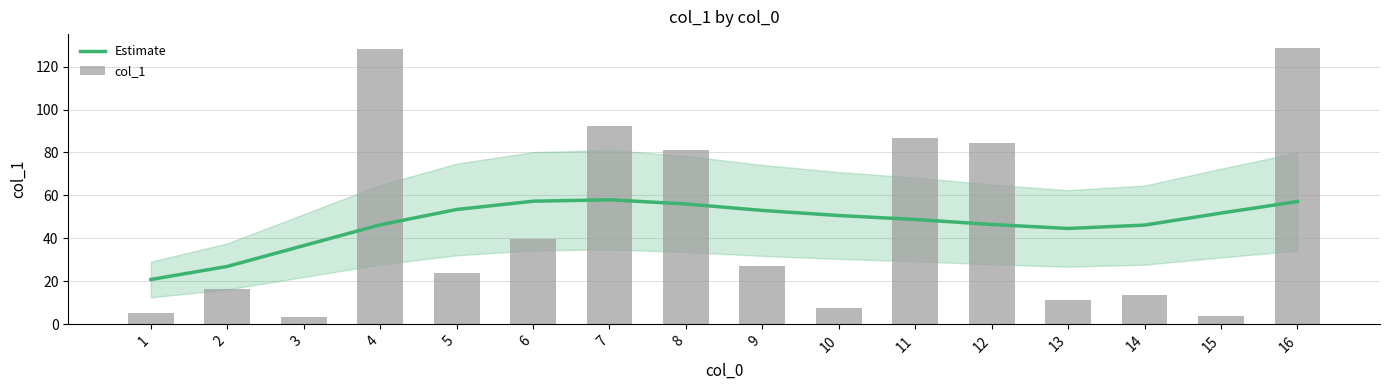

Which label corresponds to the largest value in the chart?

16